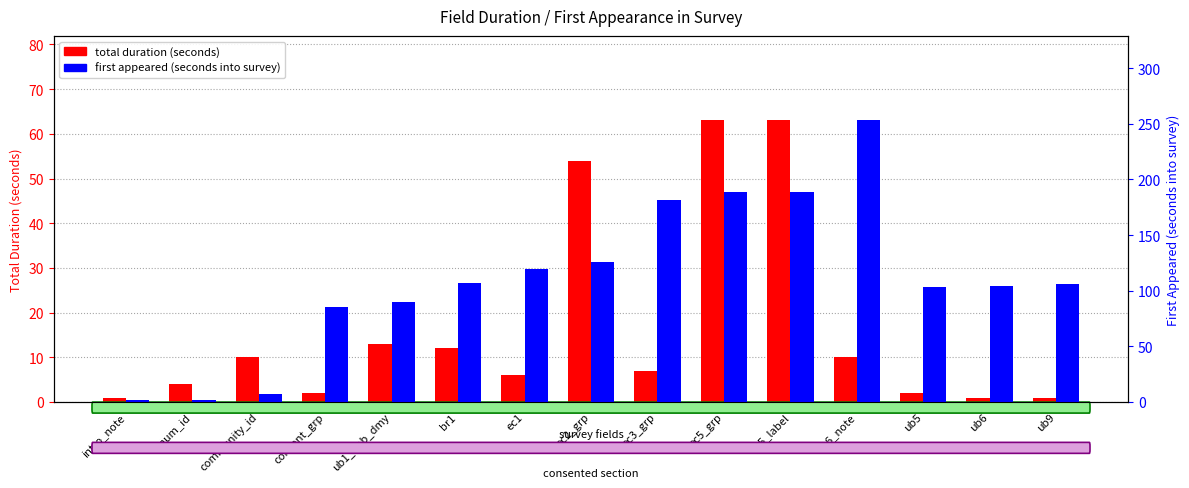

List the series in order of their peak value, highest first.

first appeared (seconds into survey), total duration (seconds)